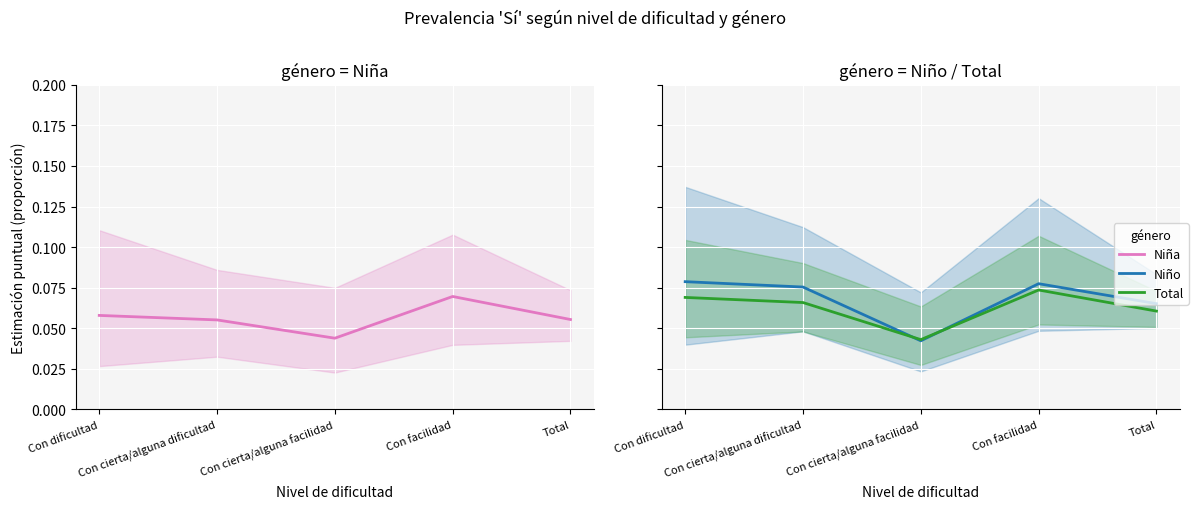

What is the maximum value shown in the chart?

0.1